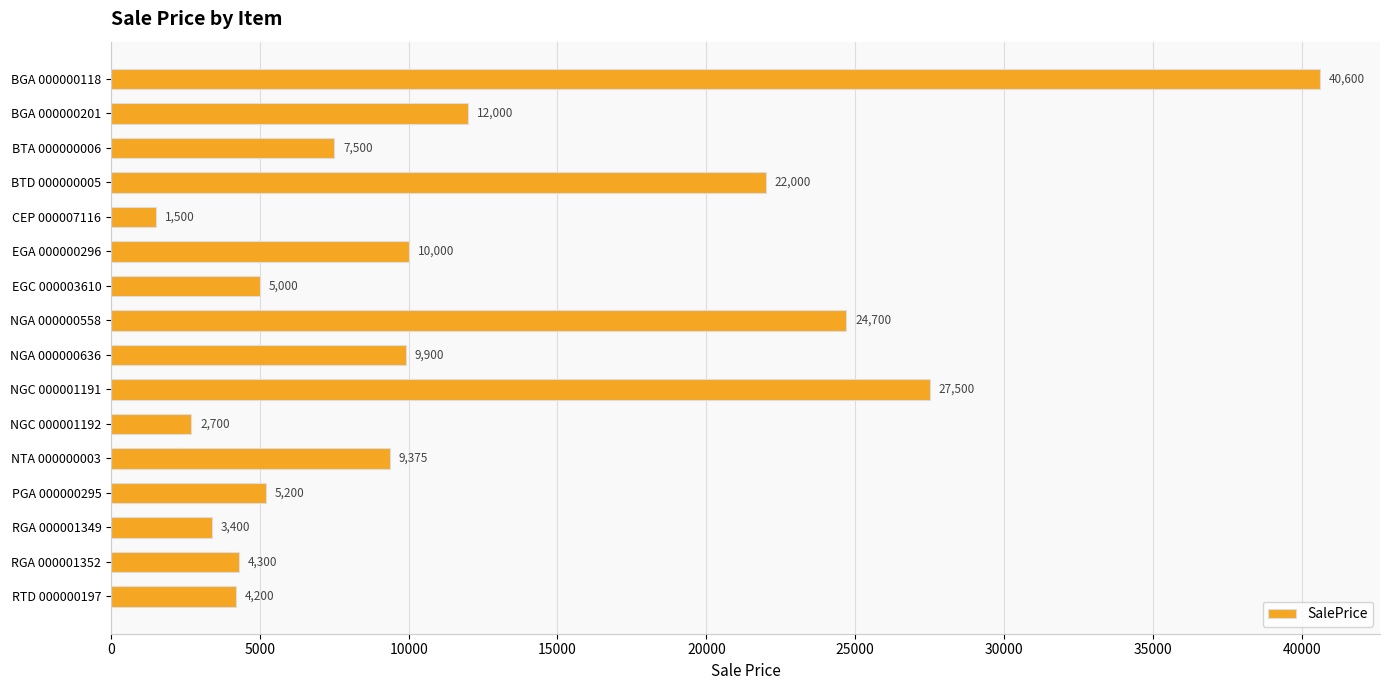

Reading bottom to top, extract all data points from this chart.

RTD 000000197=4200	RGA 000001352=4300	RGA 000001349=3400	PGA 000000295=5200	NTA 000000003=9375	NGC 000001192=2700	NGC 000001191=27500	NGA 000000636=9900	NGA 000000558=24700	EGC 000003610=5000	EGA 000000296=10000	CEP 000007116=1500	BTD 000000005=22000	BTA 000000006=7500	BGA 000000201=12000	BGA 000000118=40600